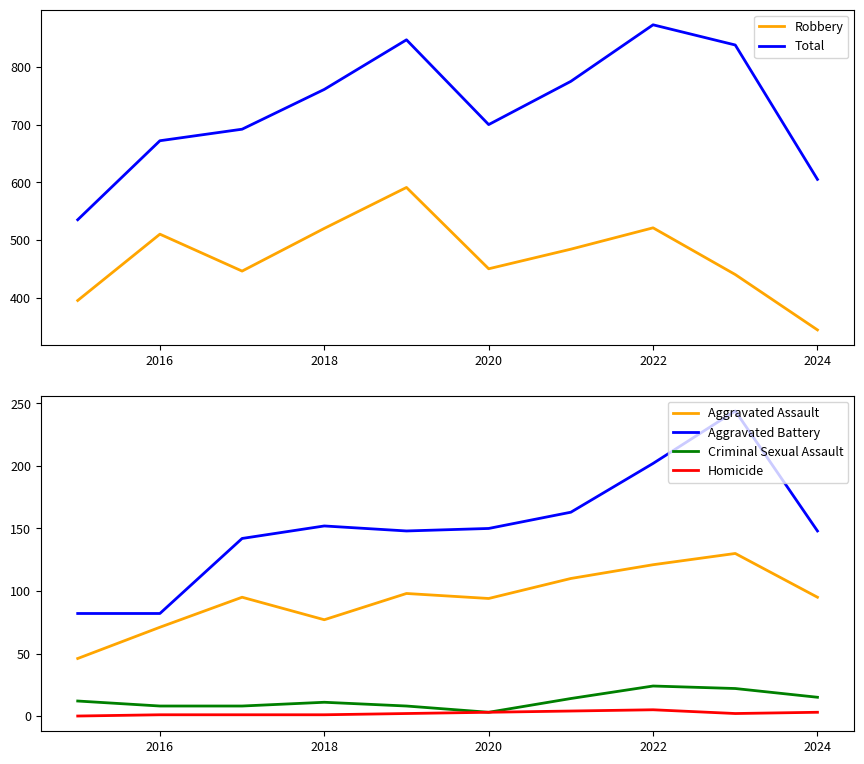

The value of Robbery at 2022 is 311. True or false?

False